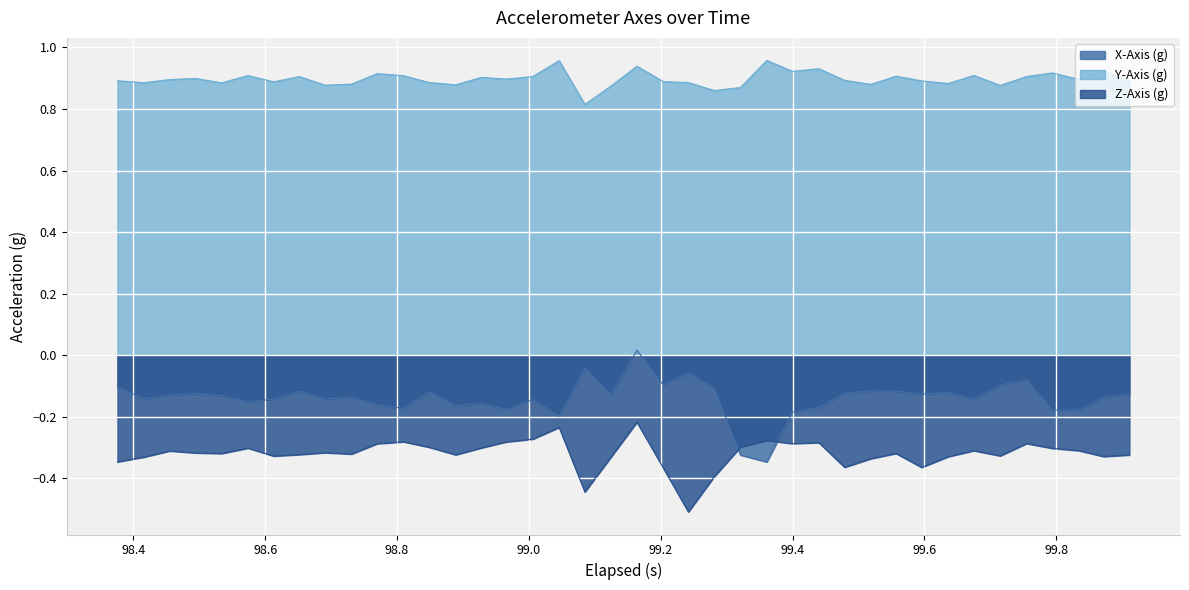

True or false: Z-Axis (g) and Y-Axis (g) cross at least once.

False